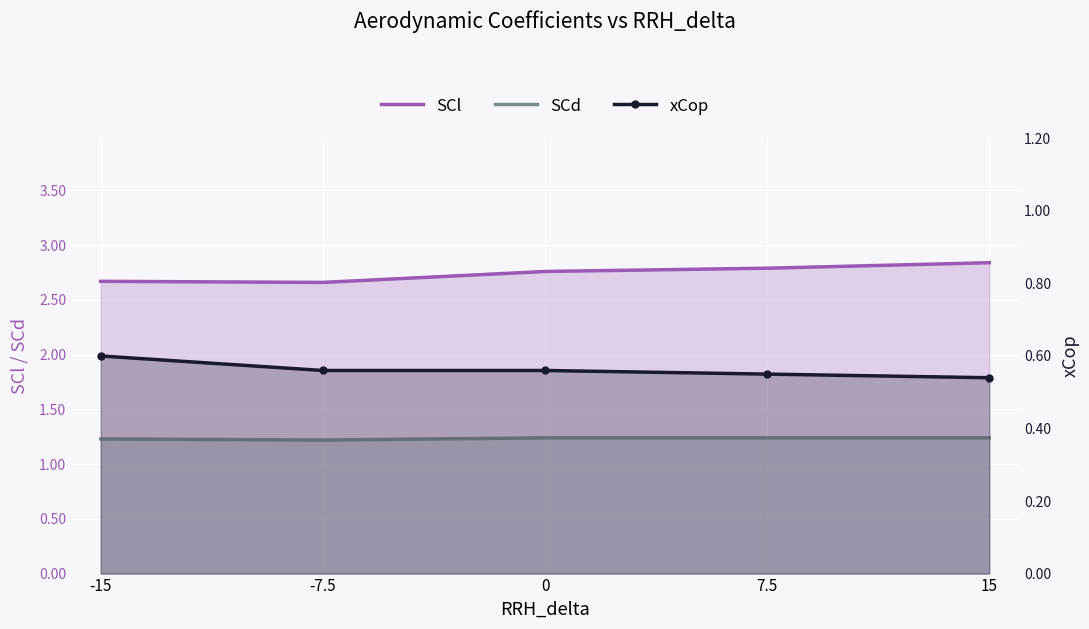

Reading left to right, what are all the values shown in this chart?

SCl: 2.7	2.7	2.8	2.8	2.8
SCd: 1.2	1.2	1.2	1.2	1.2
xCop: 0.6	0.6	0.6	0.6	0.5